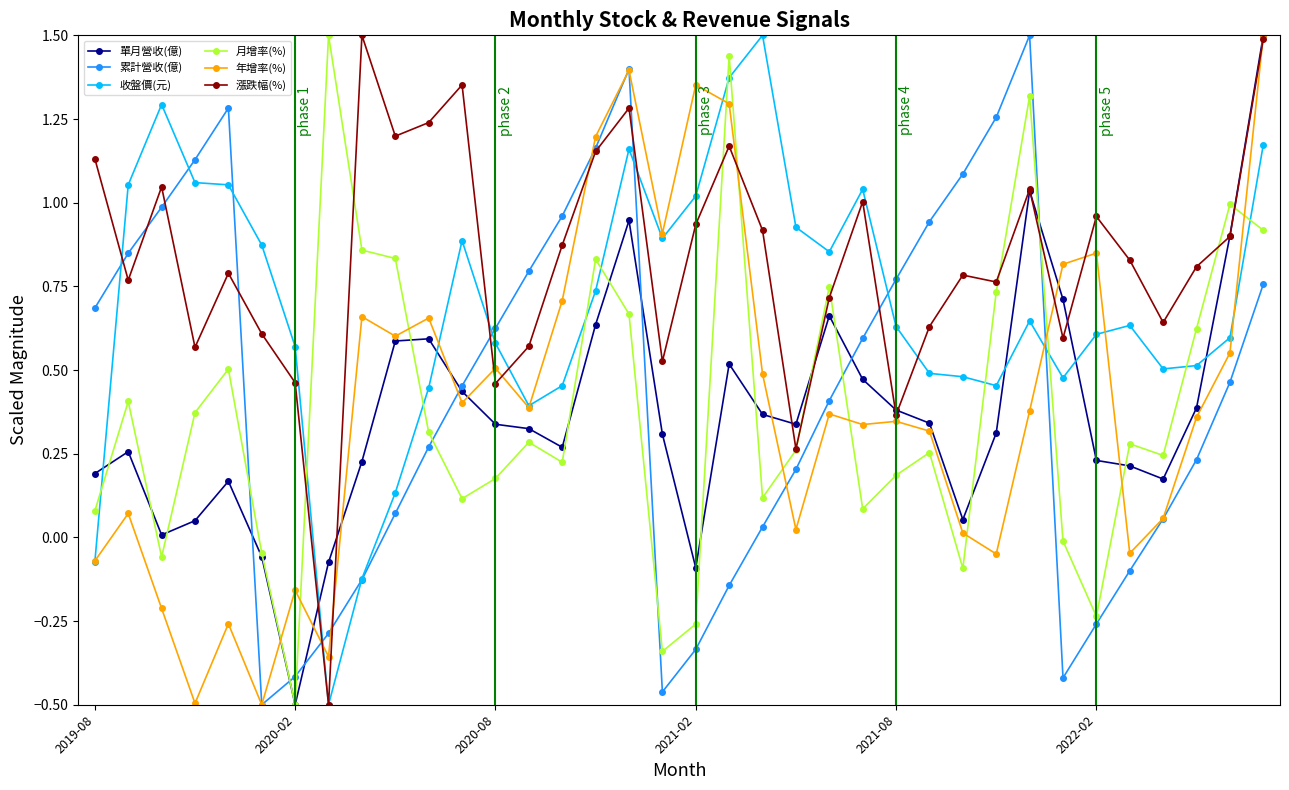

True or false: 年增率(%) has more than 0 interior local peaks.

True